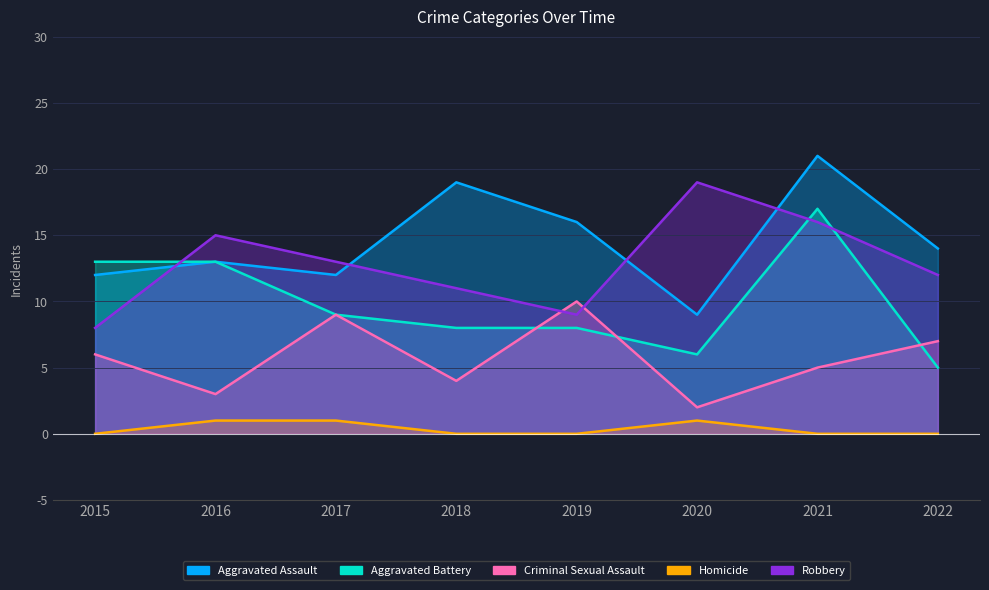

At which category does Criminal Sexual Assault reach its first local peak?

2017